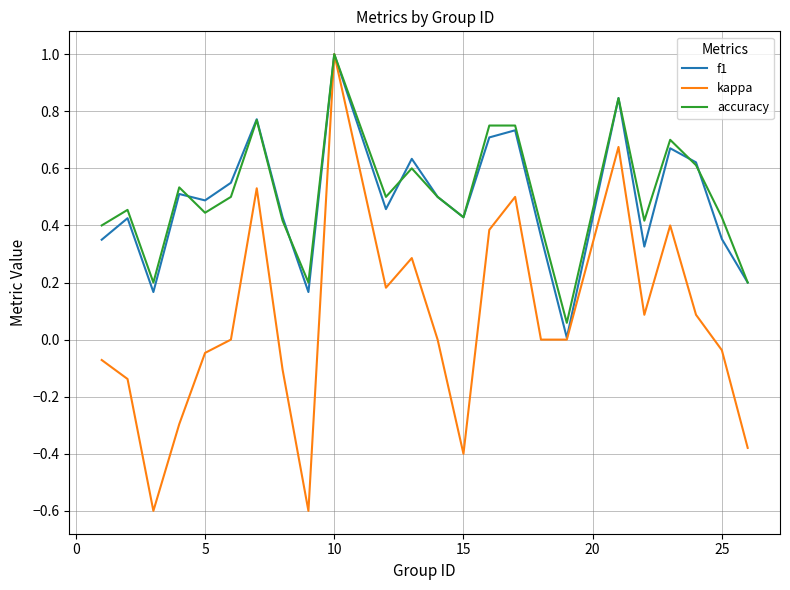

What is the maximum value shown in the chart?

1.0